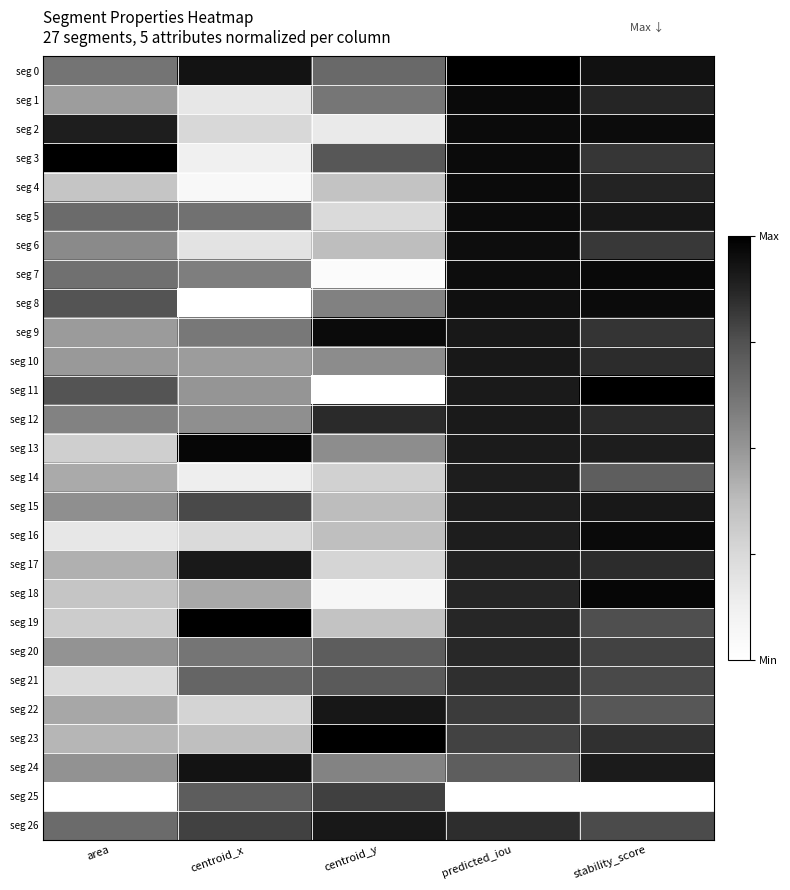

Reading left to right, what are all the values shown in this chart?

seg 0: area=0.6	centroid_x=0.9	centroid_y=0.7	predicted_iou=1.0	stability_score=0.9
seg 1: area=0.5	centroid_x=0.2	centroid_y=0.6	predicted_iou=1.0	stability_score=0.9
seg 2: area=0.9	centroid_x=0.3	centroid_y=0.2	predicted_iou=1.0	stability_score=1.0
seg 3: area=1.0	centroid_x=0.1	centroid_y=0.7	predicted_iou=1.0	stability_score=0.8
seg 4: area=0.3	centroid_x=0.1	centroid_y=0.3	predicted_iou=1.0	stability_score=0.9
seg 5: area=0.7	centroid_x=0.6	centroid_y=0.2	predicted_iou=1.0	stability_score=0.9
seg 6: area=0.5	centroid_x=0.2	centroid_y=0.4	predicted_iou=1.0	stability_score=0.8
seg 7: area=0.6	centroid_x=0.6	centroid_y=0.0	predicted_iou=1.0	stability_score=1.0
seg 8: area=0.7	centroid_x=0.0	centroid_y=0.6	predicted_iou=0.9	stability_score=1.0
seg 9: area=0.5	centroid_x=0.6	centroid_y=1.0	predicted_iou=0.9	stability_score=0.8
seg 10: area=0.5	centroid_x=0.5	centroid_y=0.5	predicted_iou=0.9	stability_score=0.9
seg 11: area=0.7	centroid_x=0.5	centroid_y=0.0	predicted_iou=0.9	stability_score=1.0
seg 12: area=0.6	centroid_x=0.5	centroid_y=0.9	predicted_iou=0.9	stability_score=0.9
seg 13: area=0.3	centroid_x=1.0	centroid_y=0.5	predicted_iou=0.9	stability_score=0.9
seg 14: area=0.4	centroid_x=0.1	centroid_y=0.3	predicted_iou=0.9	stability_score=0.7
seg 15: area=0.5	centroid_x=0.8	centroid_y=0.4	predicted_iou=0.9	stability_score=0.9
seg 16: area=0.2	centroid_x=0.2	centroid_y=0.4	predicted_iou=0.9	stability_score=1.0
seg 17: area=0.4	centroid_x=0.9	centroid_y=0.3	predicted_iou=0.9	stability_score=0.9
seg 18: area=0.3	centroid_x=0.4	centroid_y=0.1	predicted_iou=0.9	stability_score=1.0
seg 19: area=0.3	centroid_x=1.0	centroid_y=0.3	predicted_iou=0.9	stability_score=0.8
seg 20: area=0.5	centroid_x=0.6	centroid_y=0.7	predicted_iou=0.9	stability_score=0.8
seg 21: area=0.2	centroid_x=0.7	centroid_y=0.7	predicted_iou=0.8	stability_score=0.8
seg 22: area=0.4	centroid_x=0.3	centroid_y=0.9	predicted_iou=0.8	stability_score=0.7
seg 23: area=0.4	centroid_x=0.4	centroid_y=1.0	predicted_iou=0.8	stability_score=0.8
seg 24: area=0.5	centroid_x=0.9	centroid_y=0.6	predicted_iou=0.7	stability_score=0.9
seg 25: area=0.0	centroid_x=0.7	centroid_y=0.8	predicted_iou=0.0	stability_score=0.0
seg 26: area=0.7	centroid_x=0.8	centroid_y=0.9	predicted_iou=0.9	stability_score=0.8